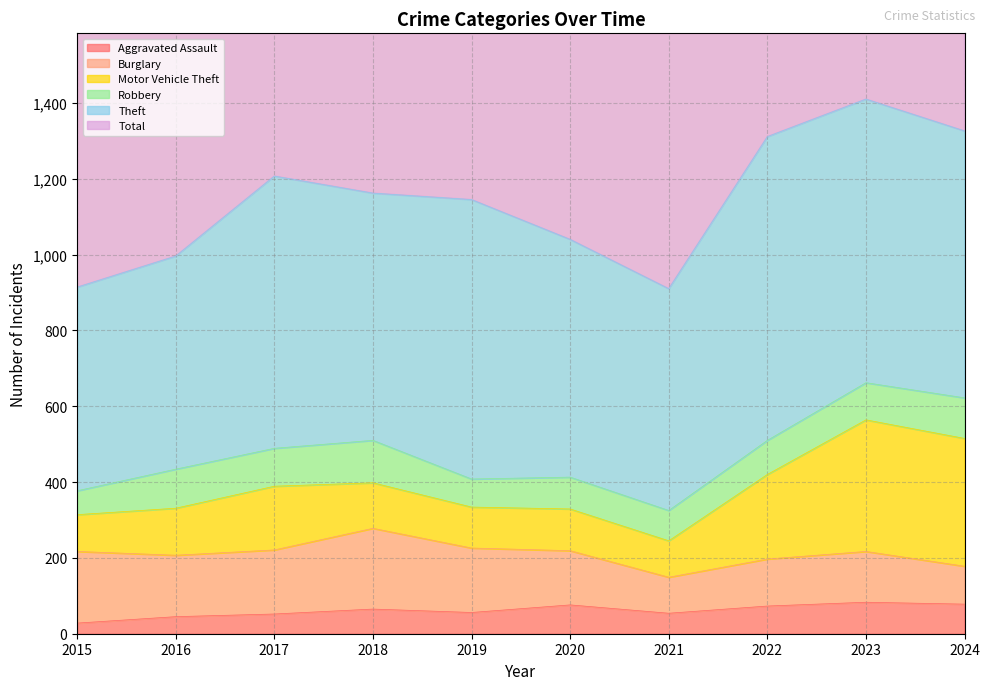

What is the total value across all series at 2017?

2477